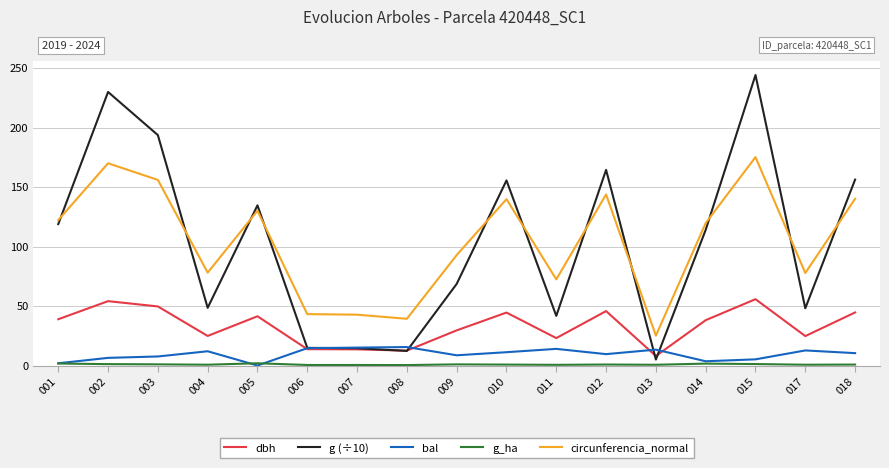

True or false: circunferencia_normal and bal cross at least once.

False